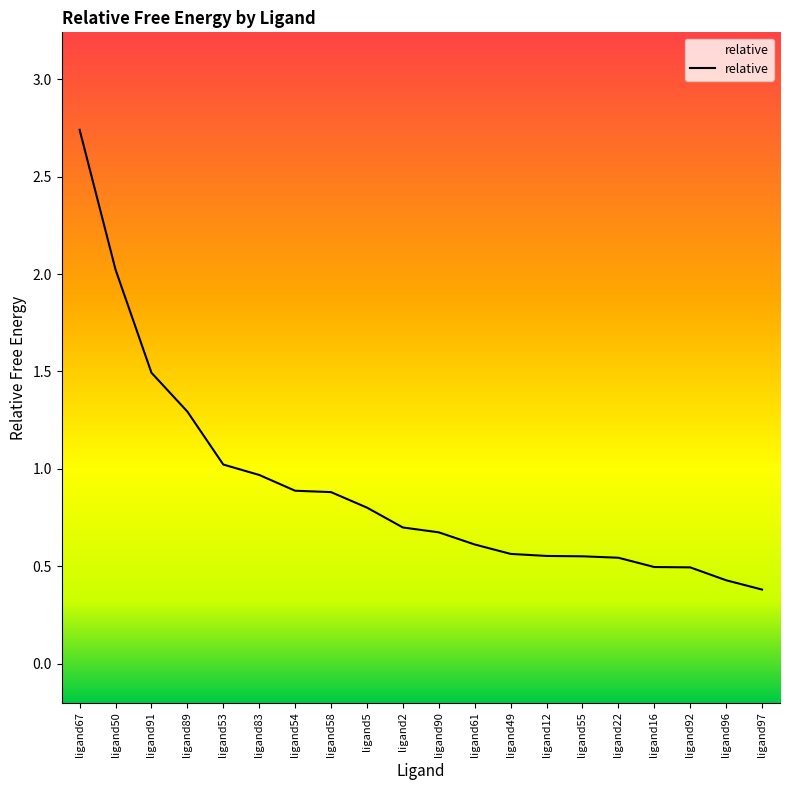

Is it true that the value at ligand53 is 0.7?

False